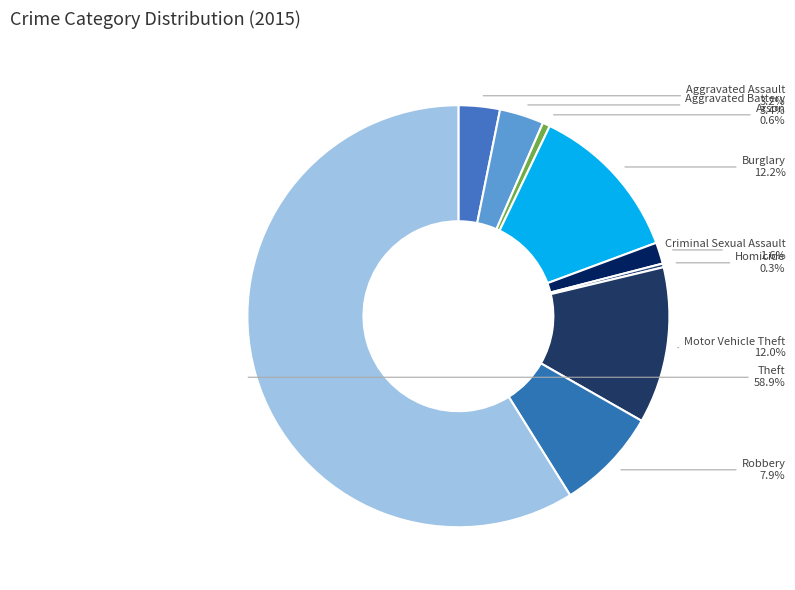

Which category has the biggest portion of the pie?

Theft